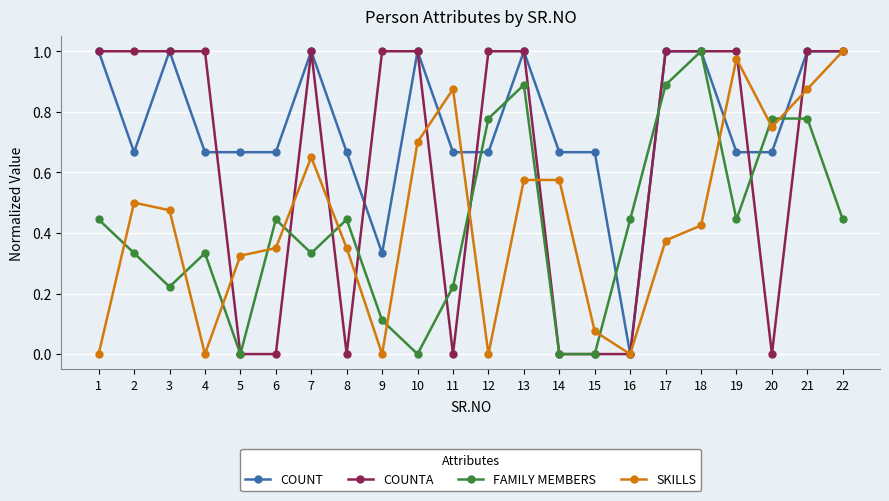

True or false: SKILLS and FAMILY MEMBERS intersect in this chart.

True